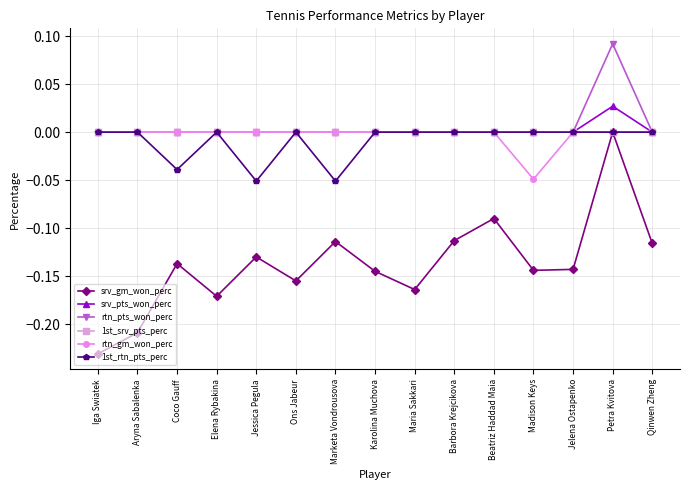

What are all the series names shown in the legend?

srv_gm_won_perc, srv_pts_won_perc, rtn_pts_won_perc, 1st_srv_pts_perc, rtn_gm_won_perc, 1st_rtn_pts_perc